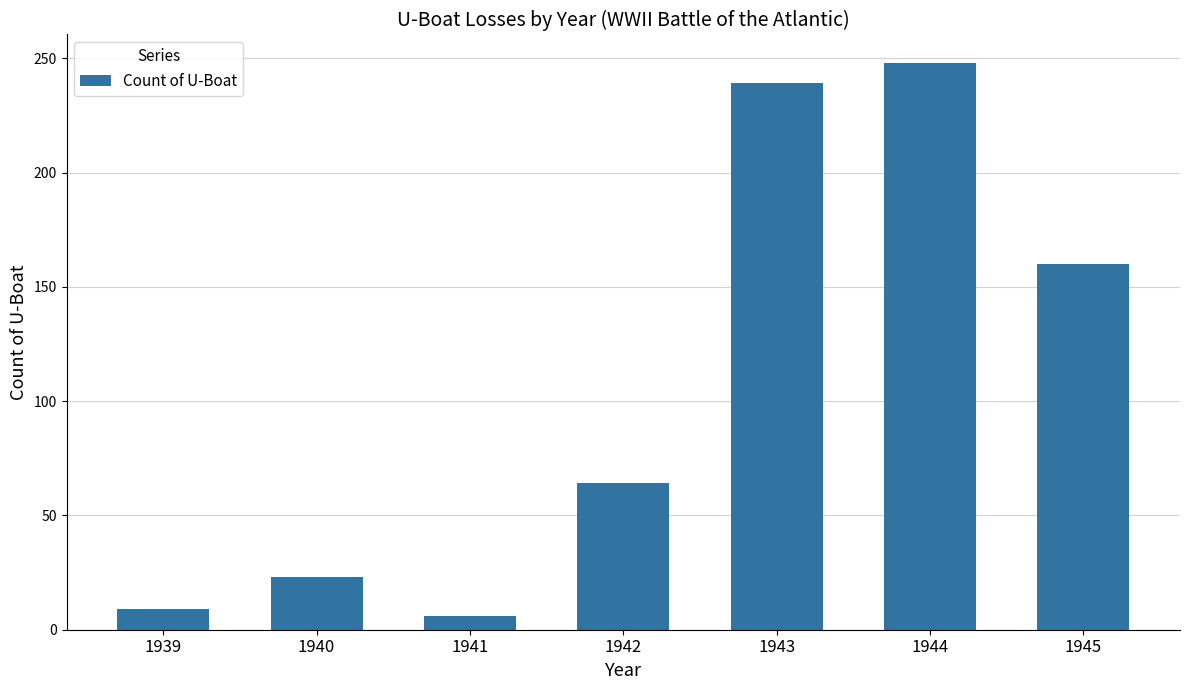

True or false: the data shows 23 at 1940.

True